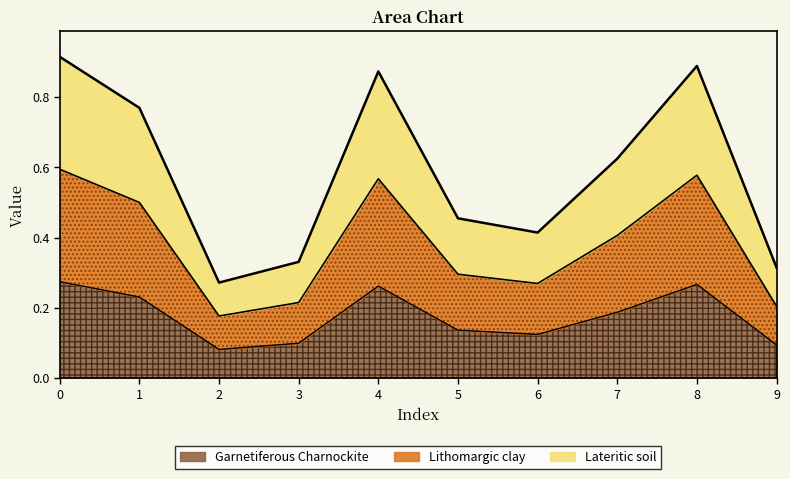

True or false: the data shows 0.6 at 8.

True